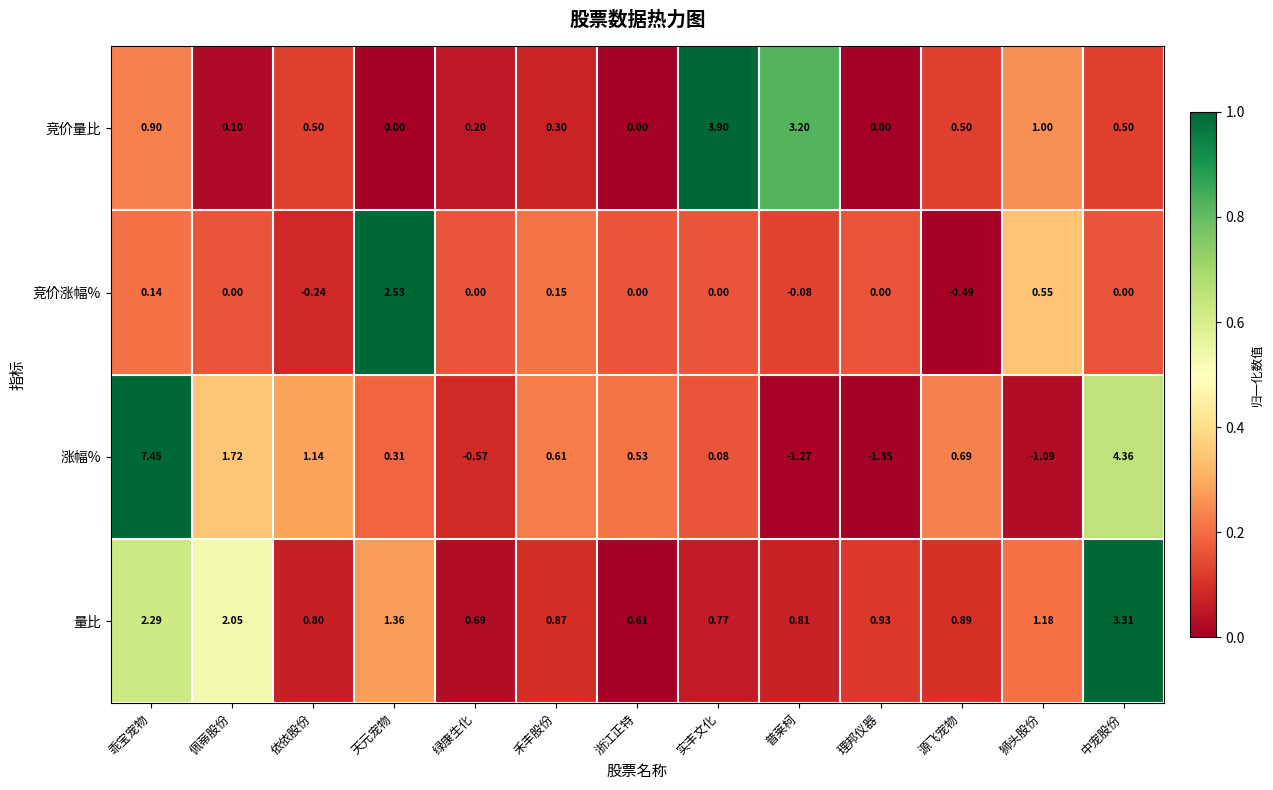

At which category is the sum across all series the highest?

乖宝宠物